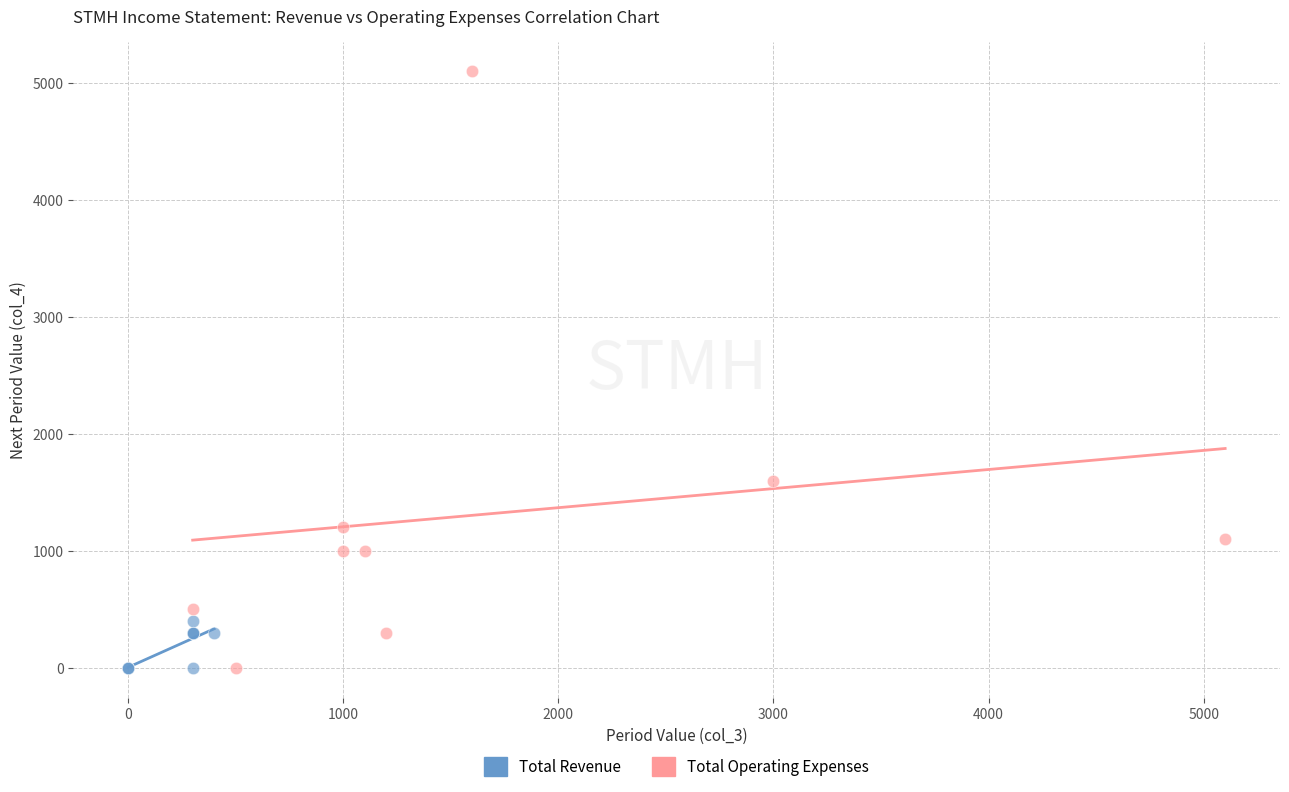

What are all the series names shown in the legend?

Total Revenue, Total Operating Expenses